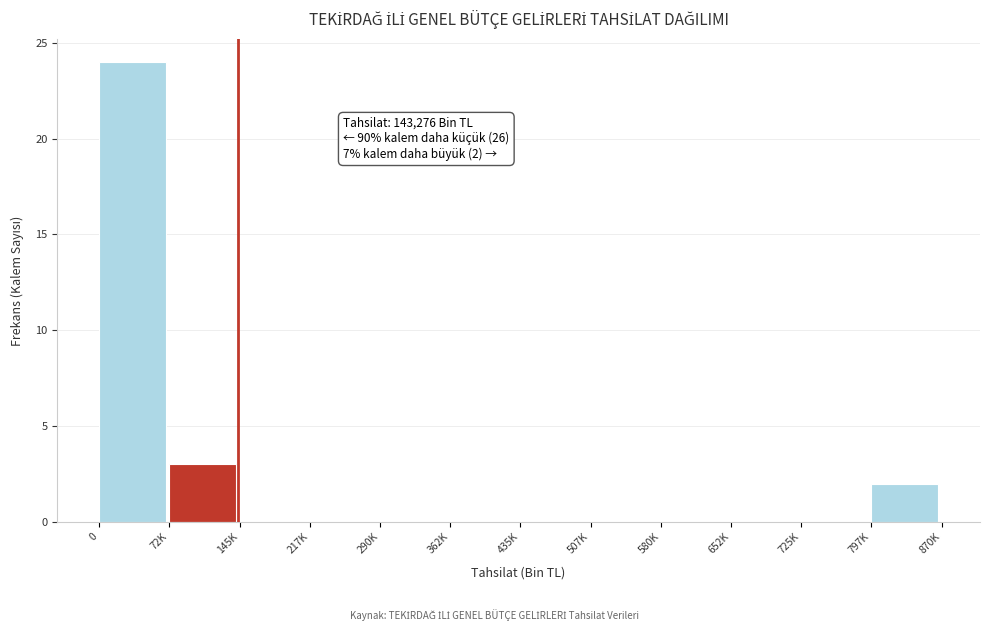

Reading right to left, transcribe all the data shown in this chart.

797K=2	725K=0	652K=0	580K=0	507K=0	435K=0	362K=0	290K=0	217K=0	145K=0	72K=3	0=24